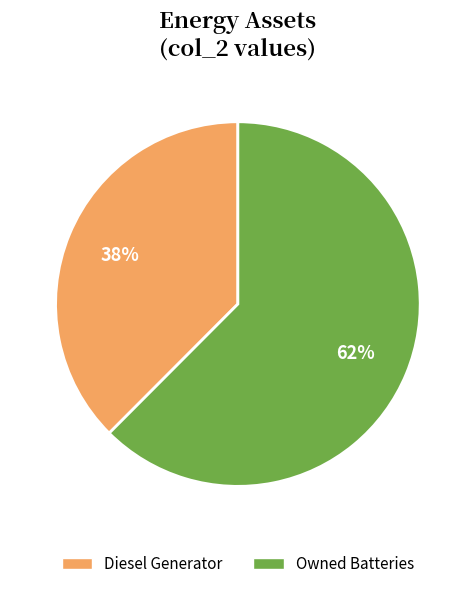

Does any single category account for the majority?

Yes